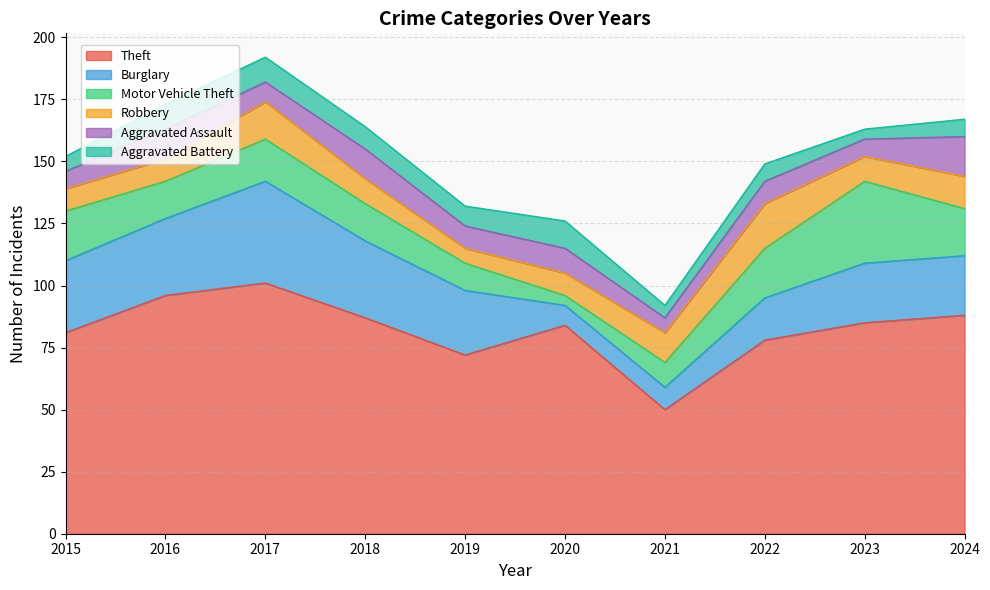

Reading right to left, transcribe all the data shown in this chart.

Theft: 88	85	78	50	84	72	87	101	96	81
Burglary: 24	24	17	9	8	26	31	41	31	29
Motor Vehicle Theft: 19	33	20	10	4	11	15	17	15	20
Robbery: 13	10	18	12	9	6	10	15	9	9
Aggravated Assault: 16	7	9	6	10	9	12	8	12	7
Aggravated Battery: 7	4	7	5	11	8	9	10	10	6